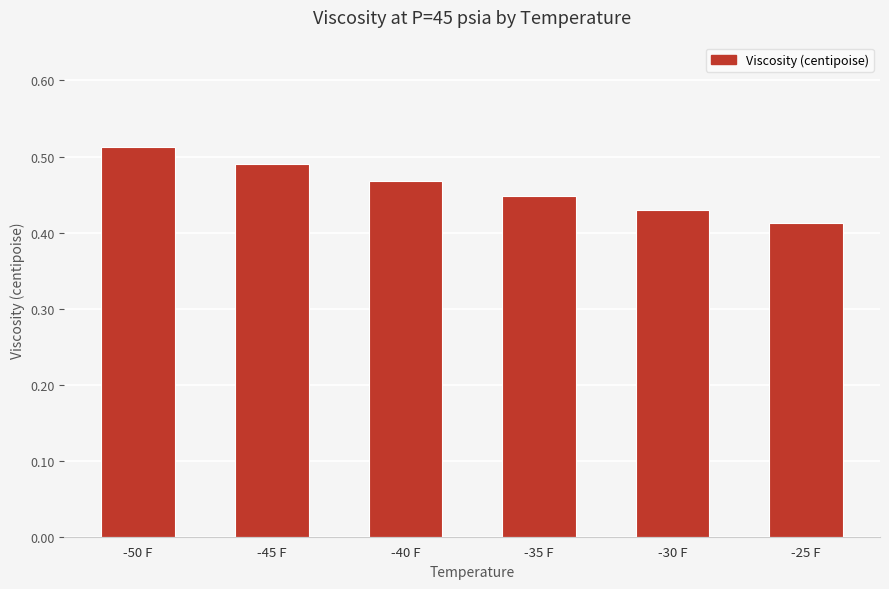

The chart shows a value of 0.6 at -30 F. True or false?

False